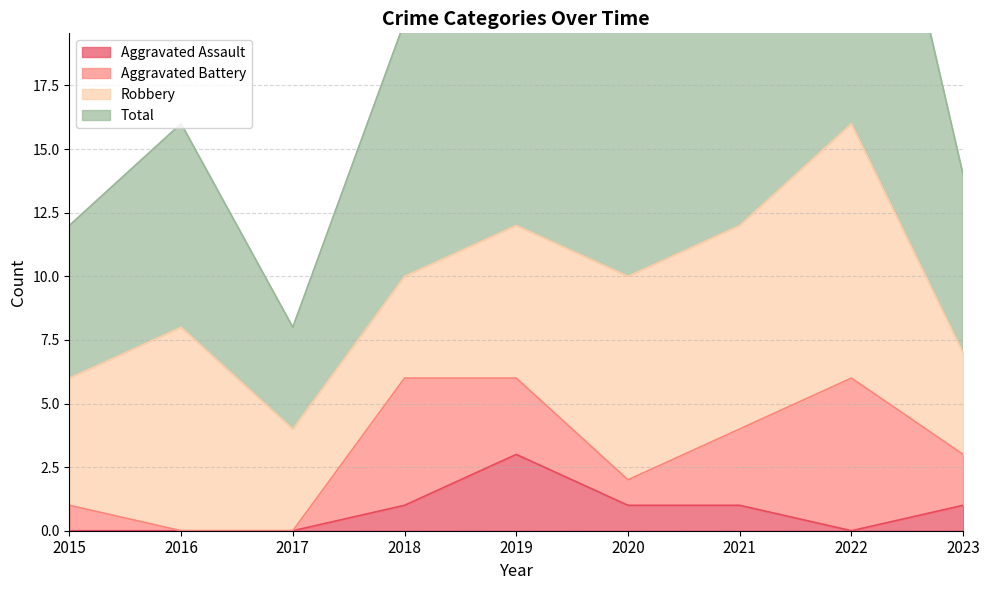

True or false: Aggravated Assault has a value of 0 at 2015.

True